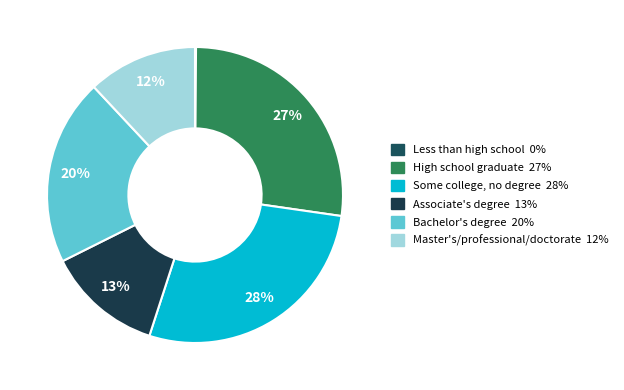

True or false: Master's/professional/doctorate accounts for 3% of the total.

False